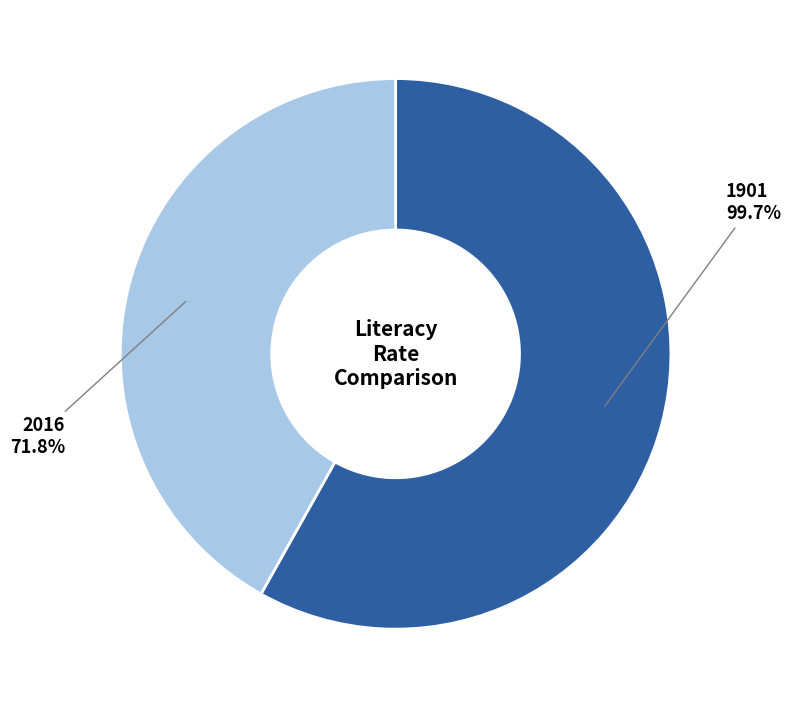

Between 2016 and 1901, which is larger?

1901